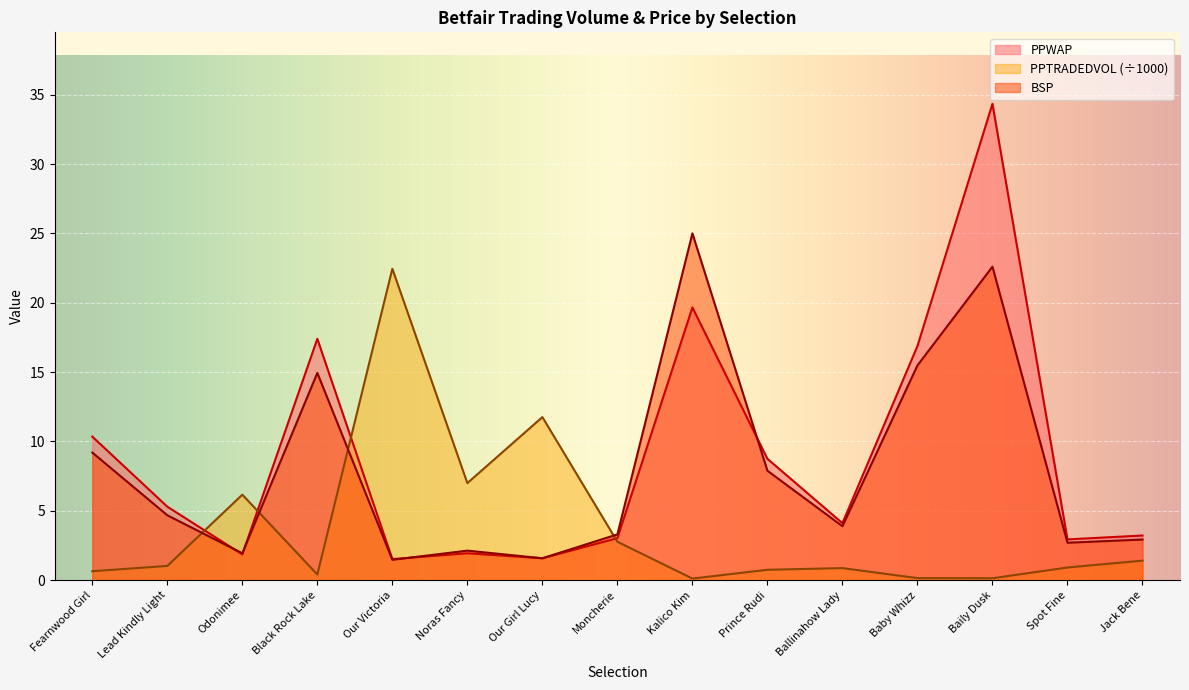

The PPWAP series shows 1.5 at Our Victoria. True or false?

True